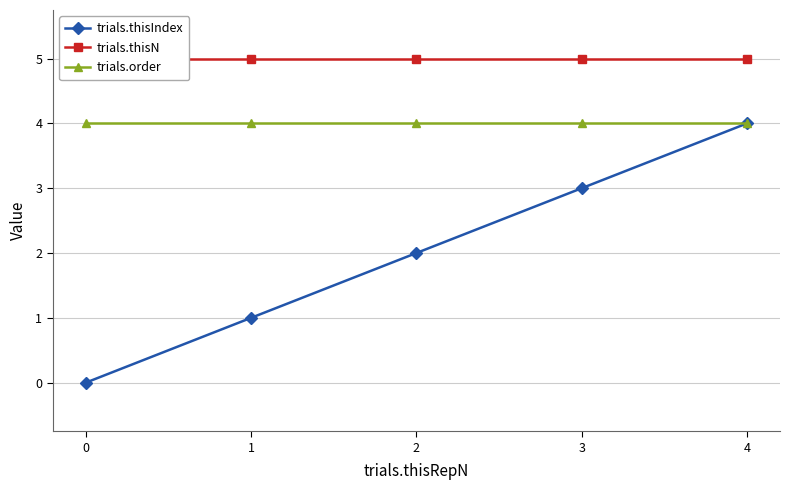

True or false: trials.thisIndex and trials.thisN intersect in this chart.

False